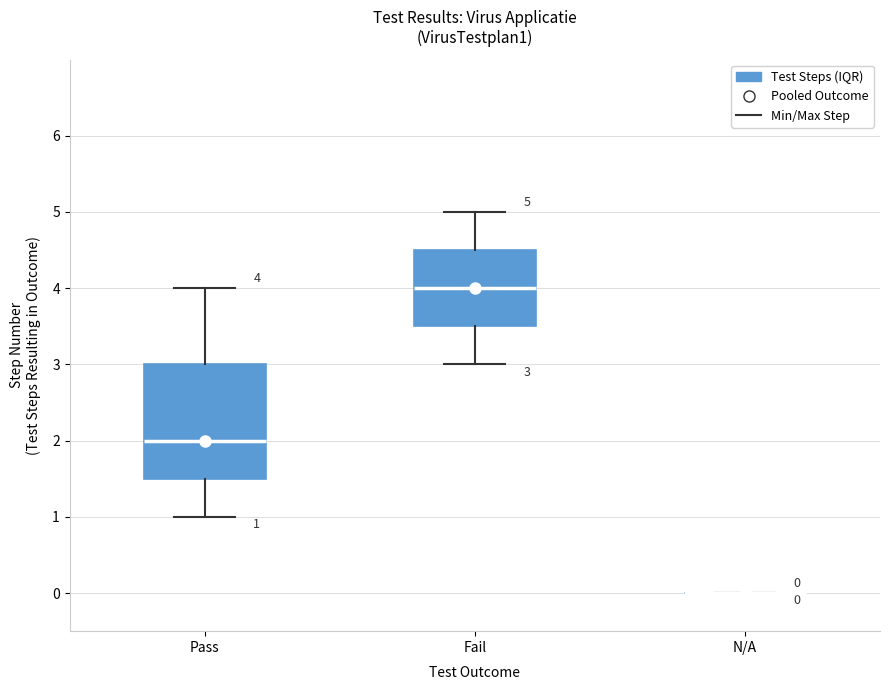

Which box is the tallest, from its lower edge to its upper edge?

Pass